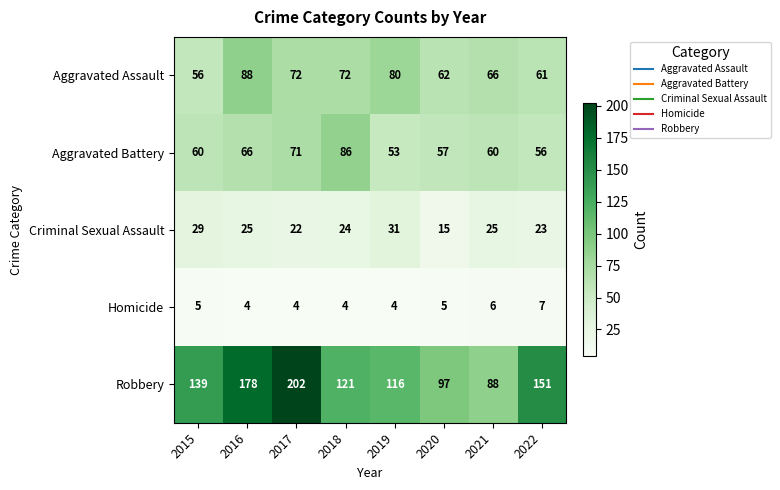

What is the spread (max minus min) of values at 2020?

92